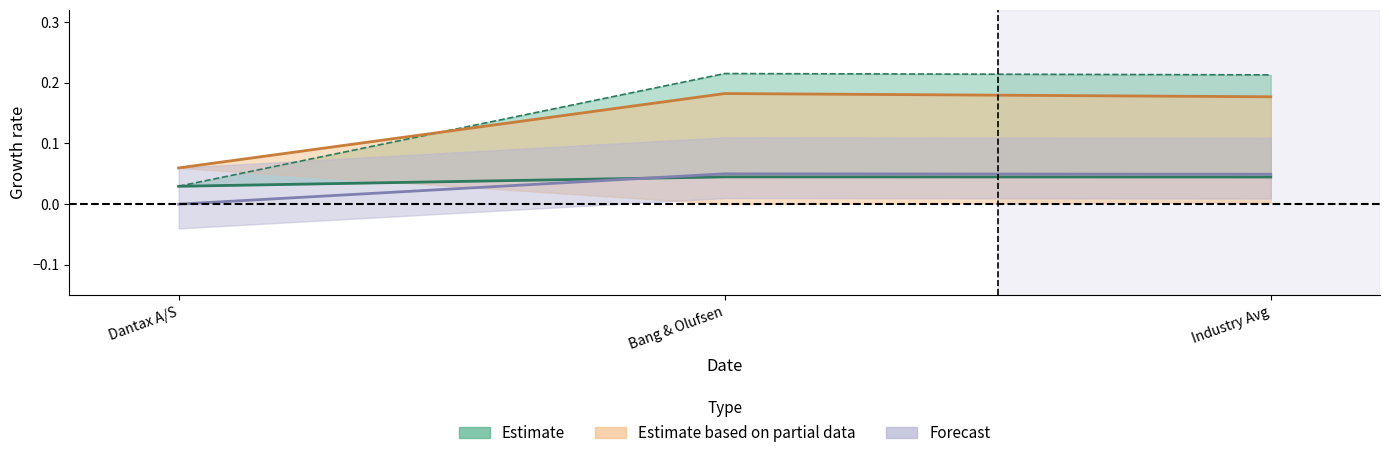

What is the total value across all series at Bang & Olufsen?

0.5